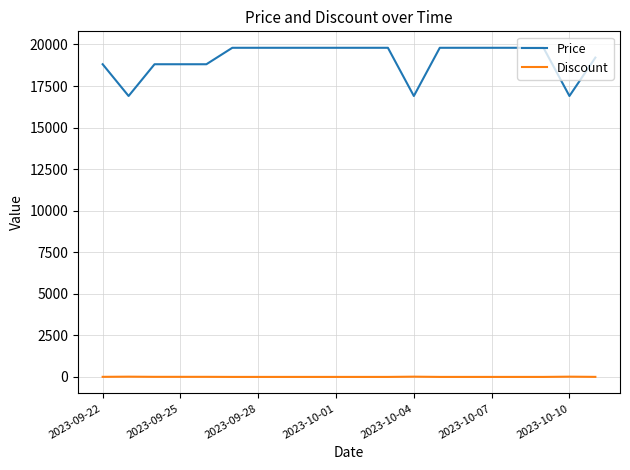

At how many categories does at least one series exceed 16070?

20